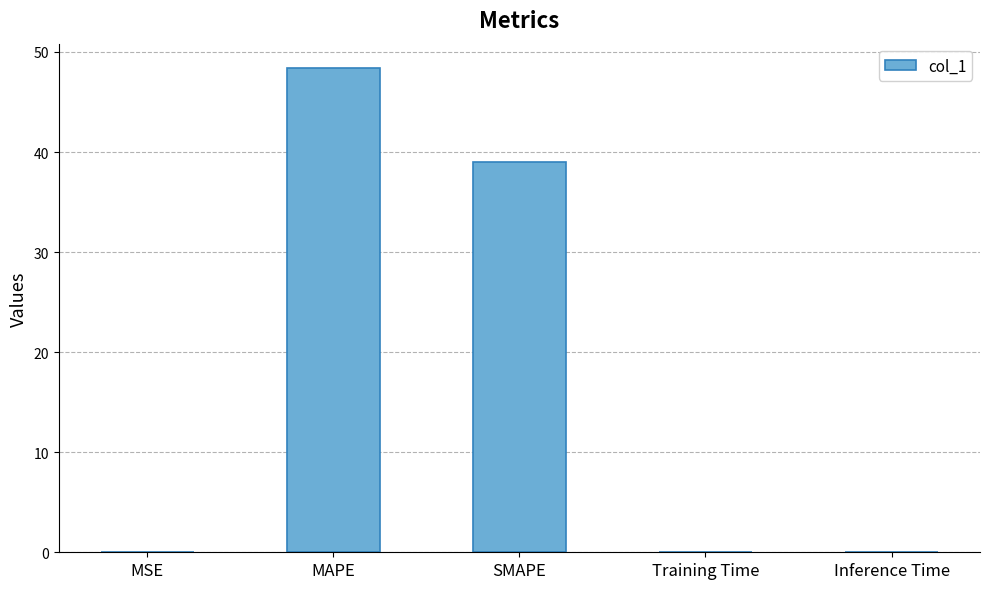

The value at SMAPE is 39.0. True or false?

True